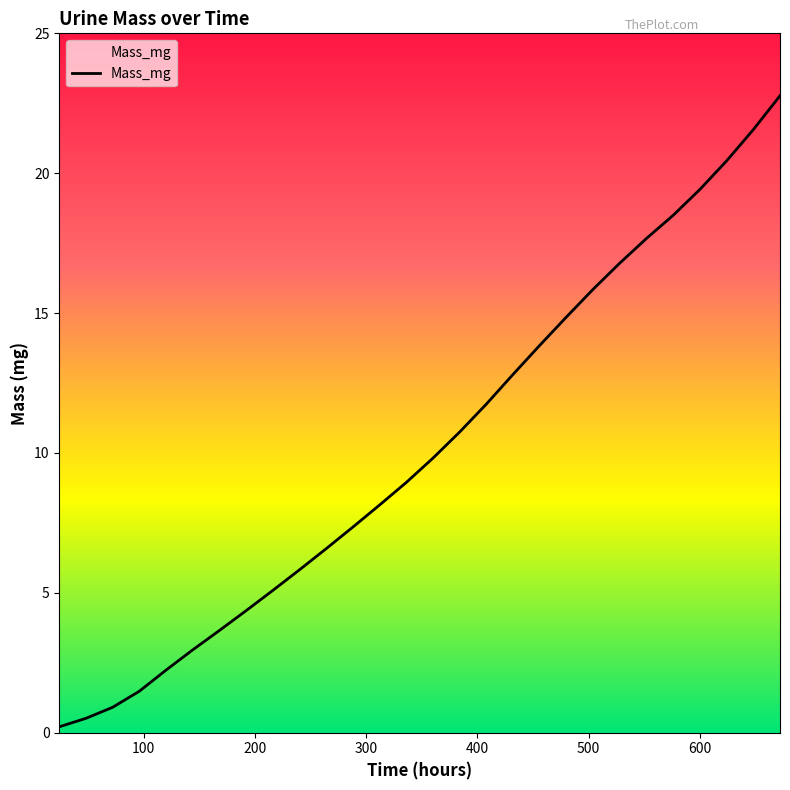

How many categories are shown in the chart?

28